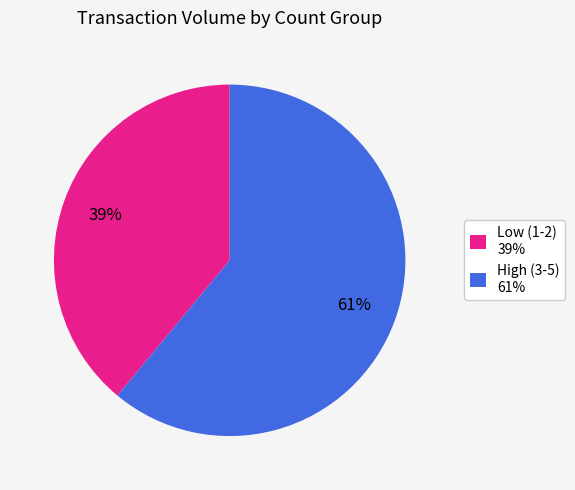

What percentage is the High (3-5) 61% slice, to the nearest percent?

61%